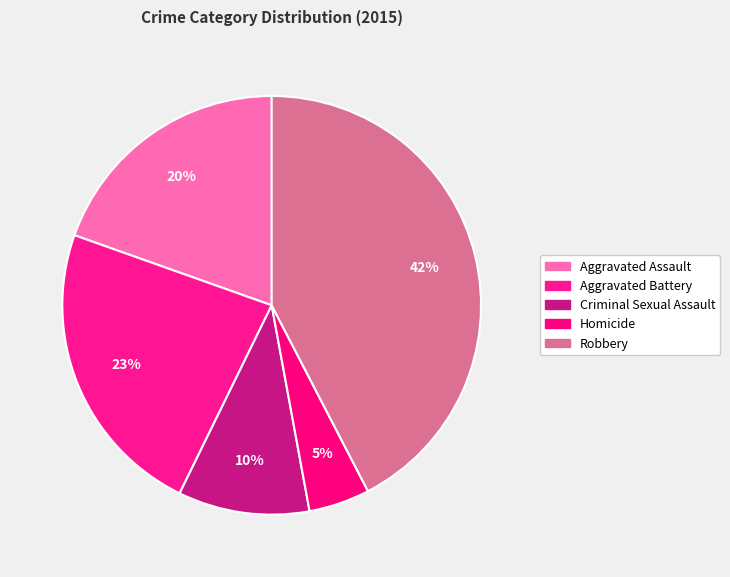

Does Aggravated Battery account for over 50% of the chart?

No